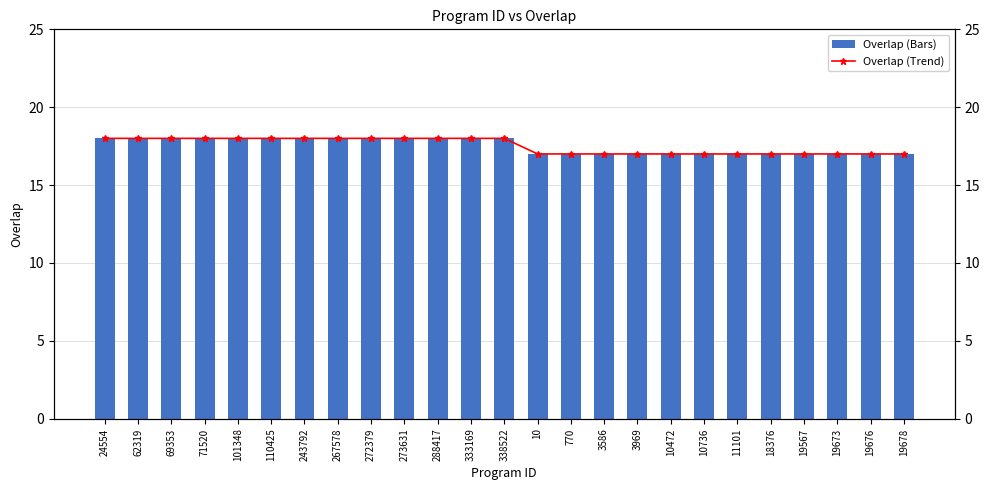

Reading right to left, extract all data points from this chart.

overlap: 17	17	17	17	17	17	17	17	17	17	17	17	18	18	18	18	18	18	18	18	18	18	18	18	18
overlap (trend): 17	17	17	17	17	17	17	17	17	17	17	17	18	18	18	18	18	18	18	18	18	18	18	18	18